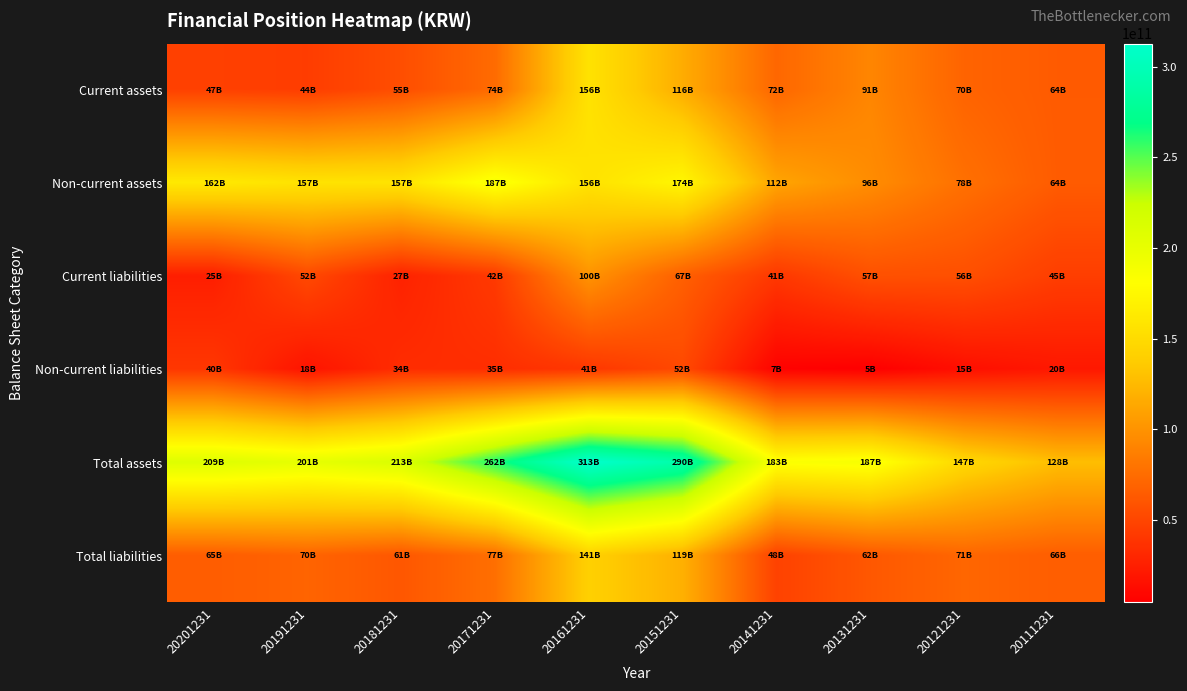

Which label corresponds to the smallest value in the chart?

20131231